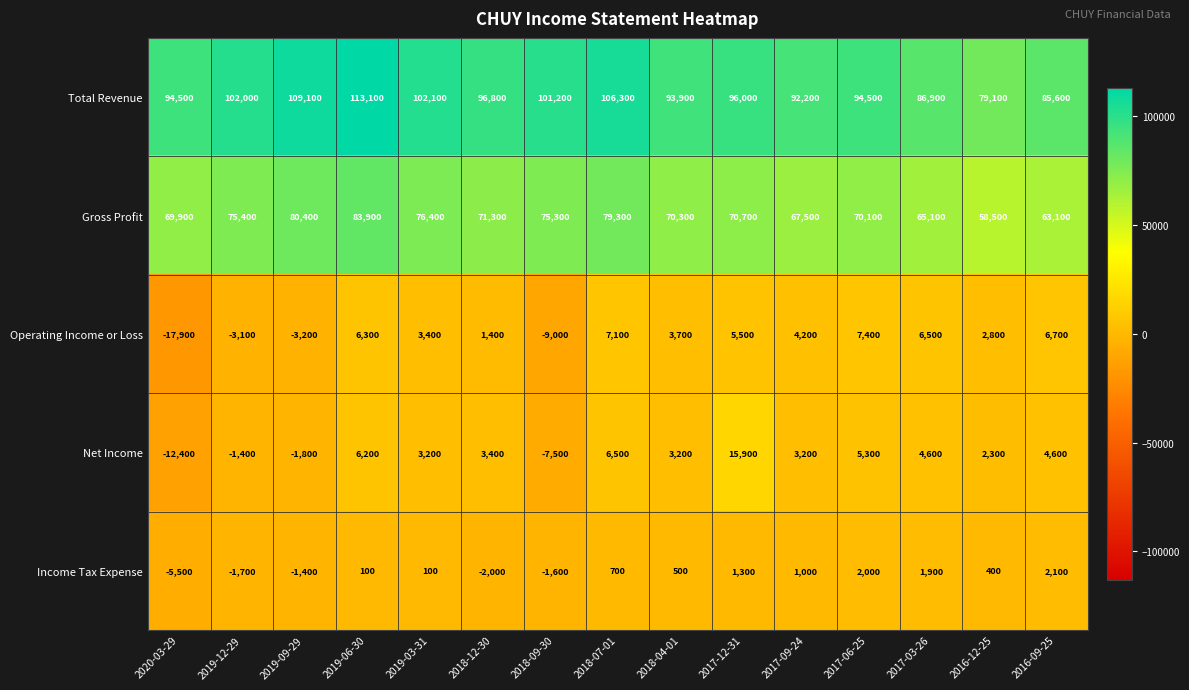

Which series has the largest range (max minus min)?

Total Revenue